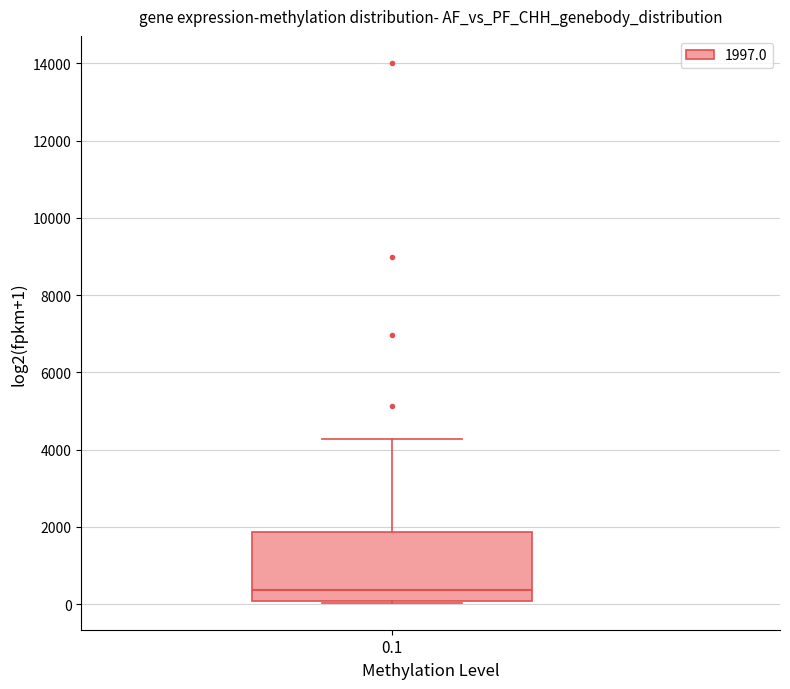

Transcribe this box plot: give where the median line is, the range the box spans, and where the two whiskers end, as read against the y-axis. The values are not printed on the chart, so give them approximately, as read against the axis.

median 400, box 0 to 1800, whiskers 0 to 4200